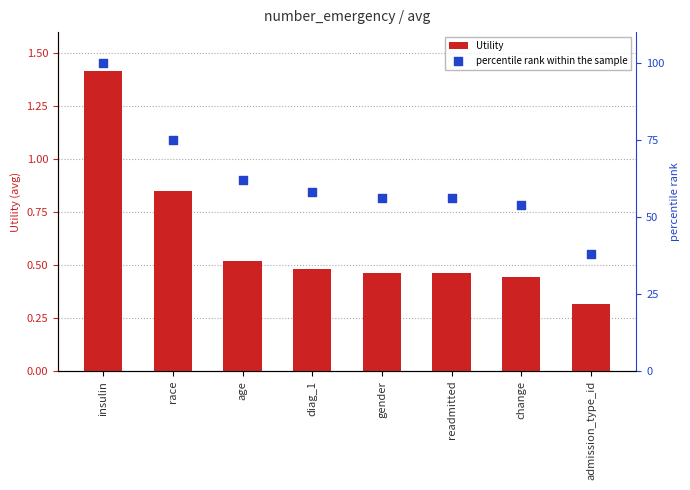

At which category is the sum across all series the highest?

insulin